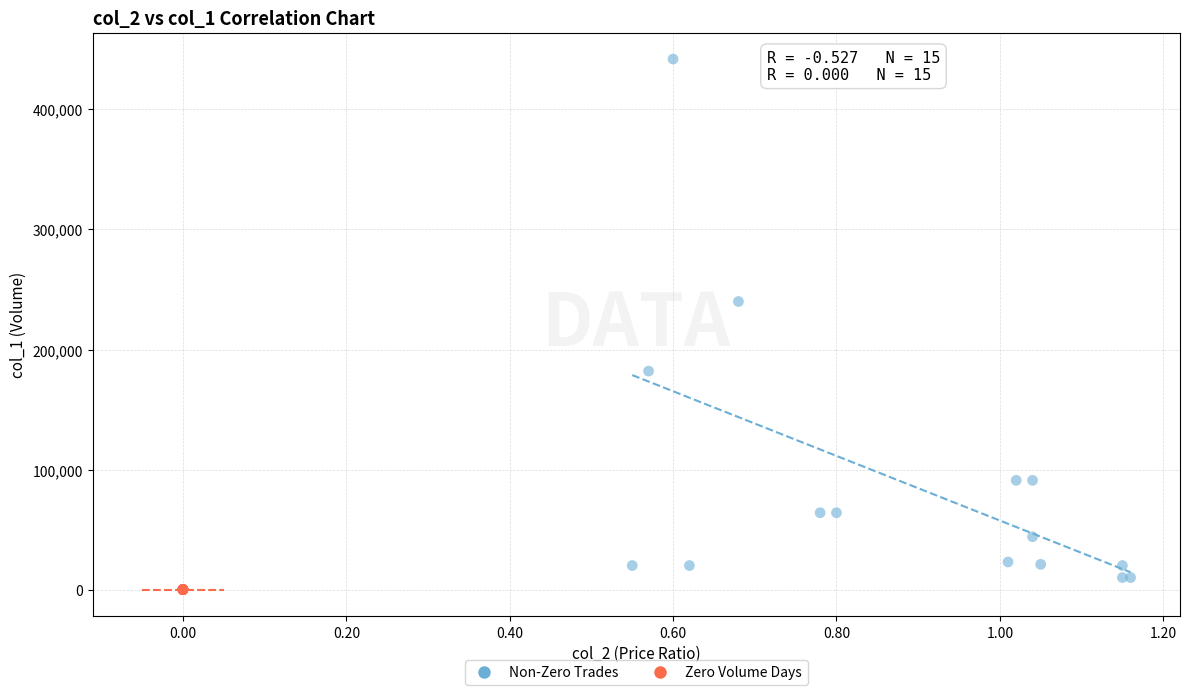

Which series reaches the maximum Y coordinate?

Non-Zero Trades